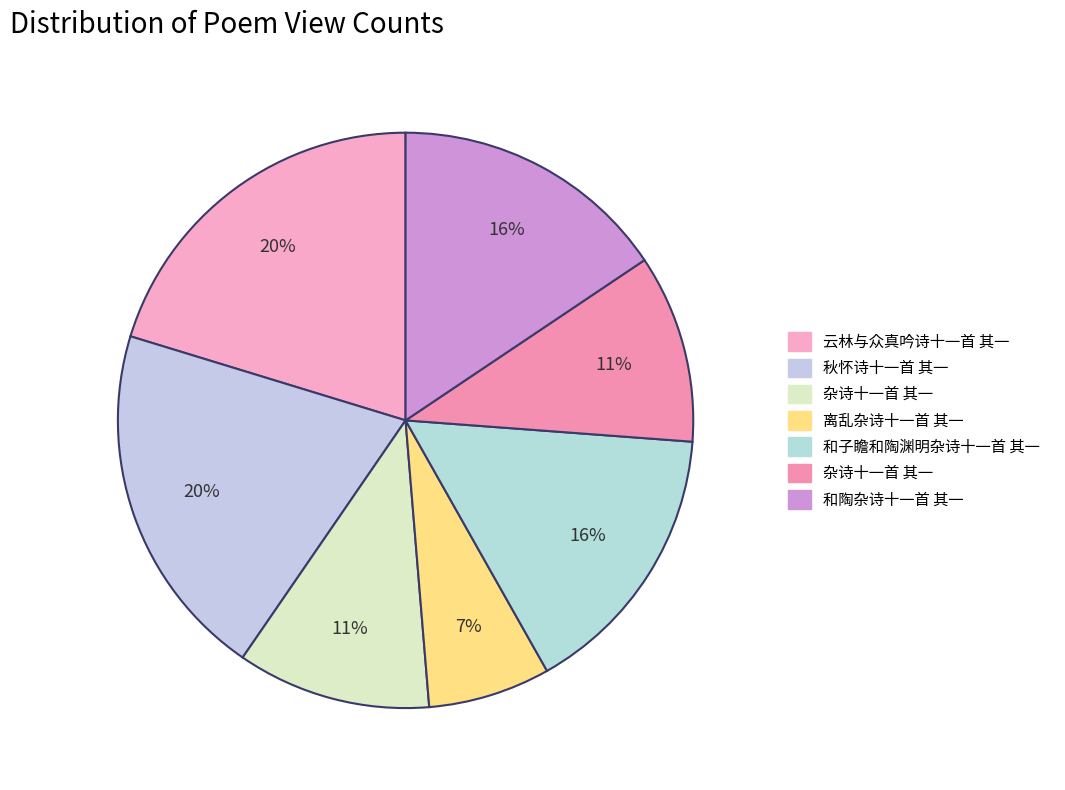

How many segments does this pie chart have?

7